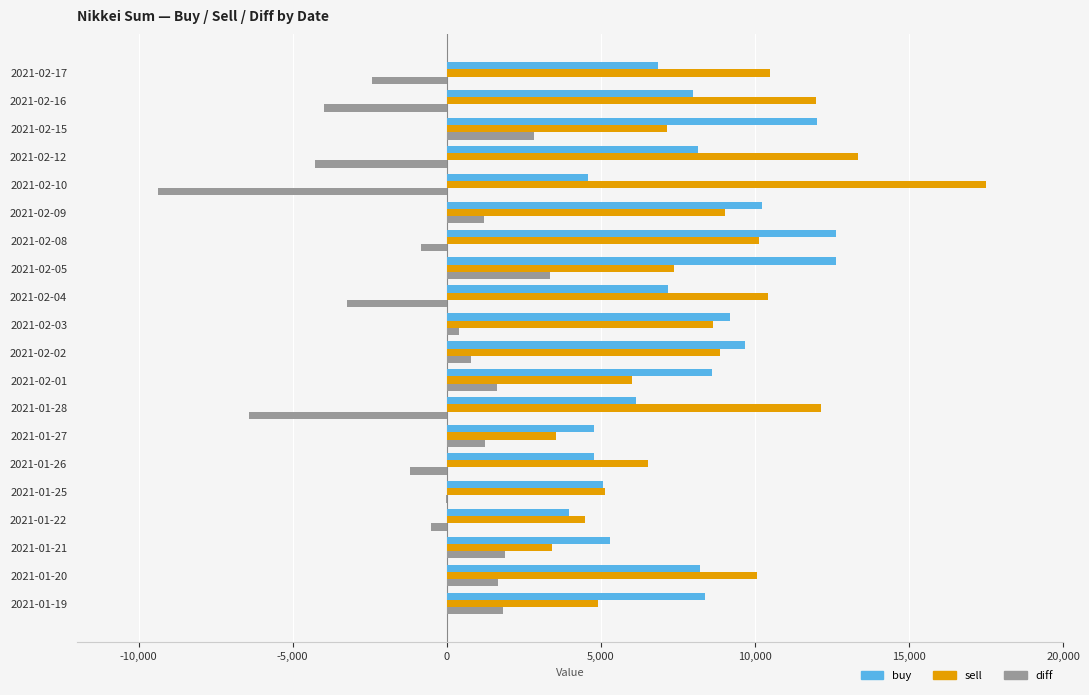

At which label does sell reach its peak?

2021-02-10